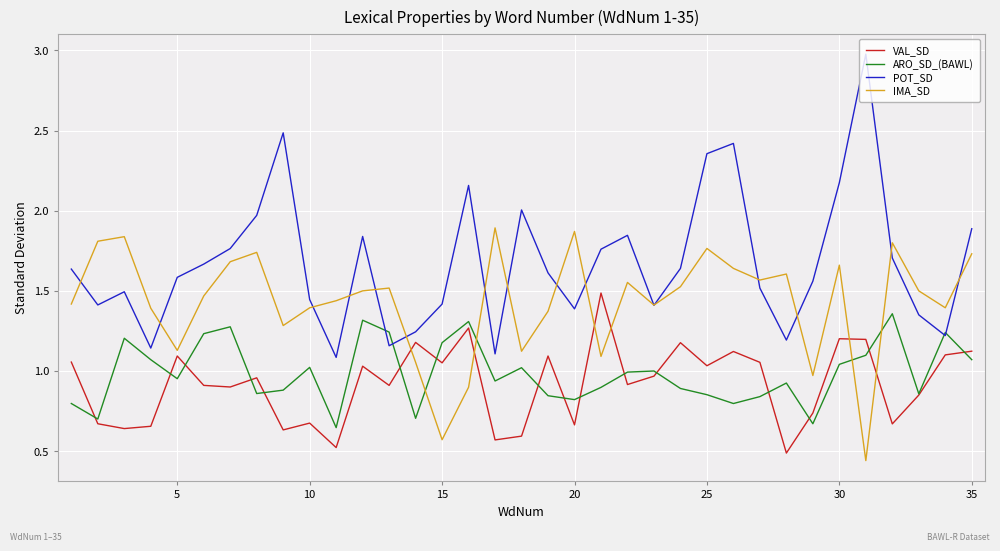

What is the maximum value shown in the chart?

3.0